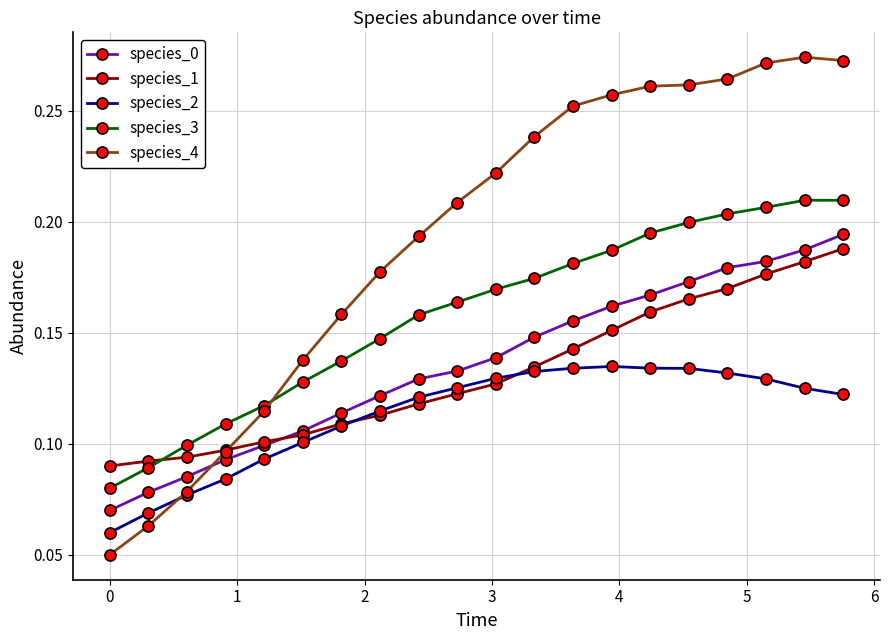

At how many categories does at least one series exceed 0?

20